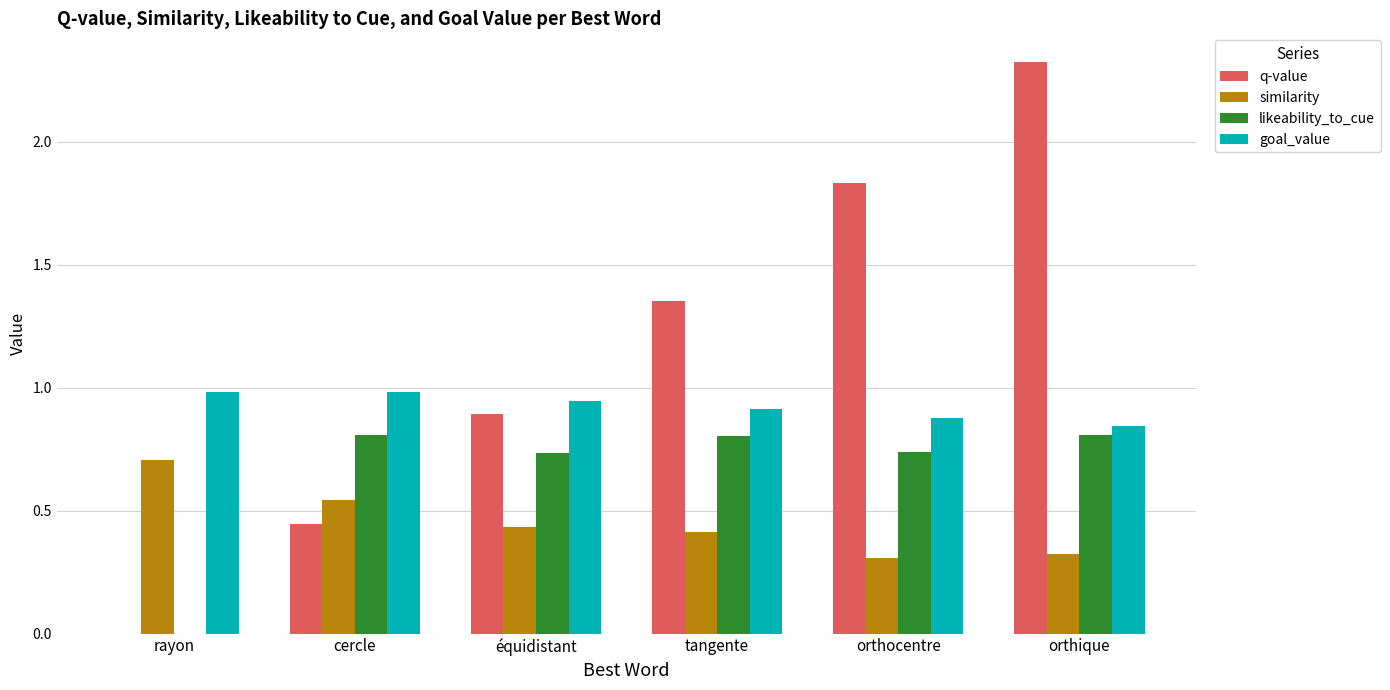

Is it true that similarity equals 1.0 at rayon?

False